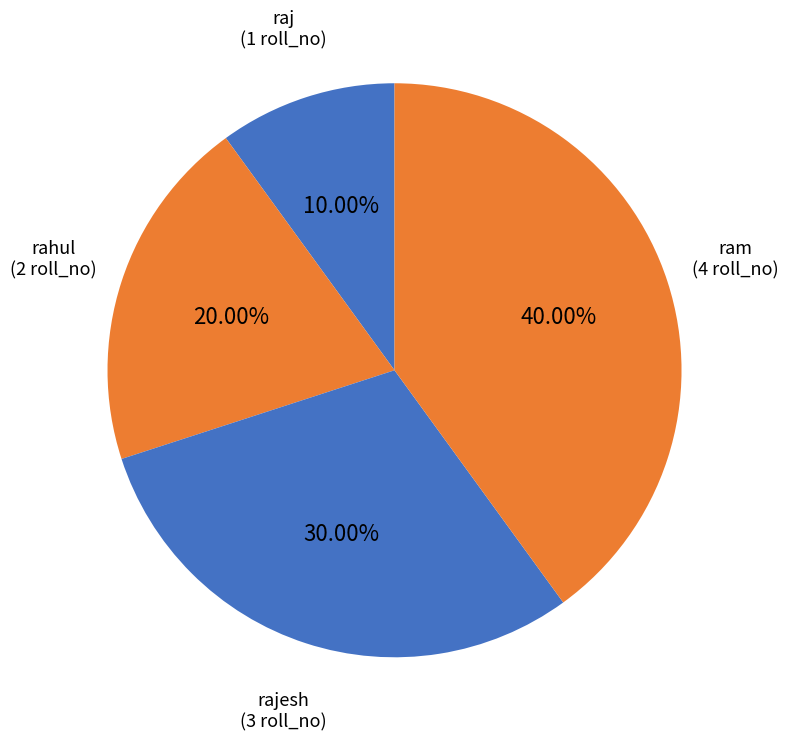

How many slices are in this pie chart?

4